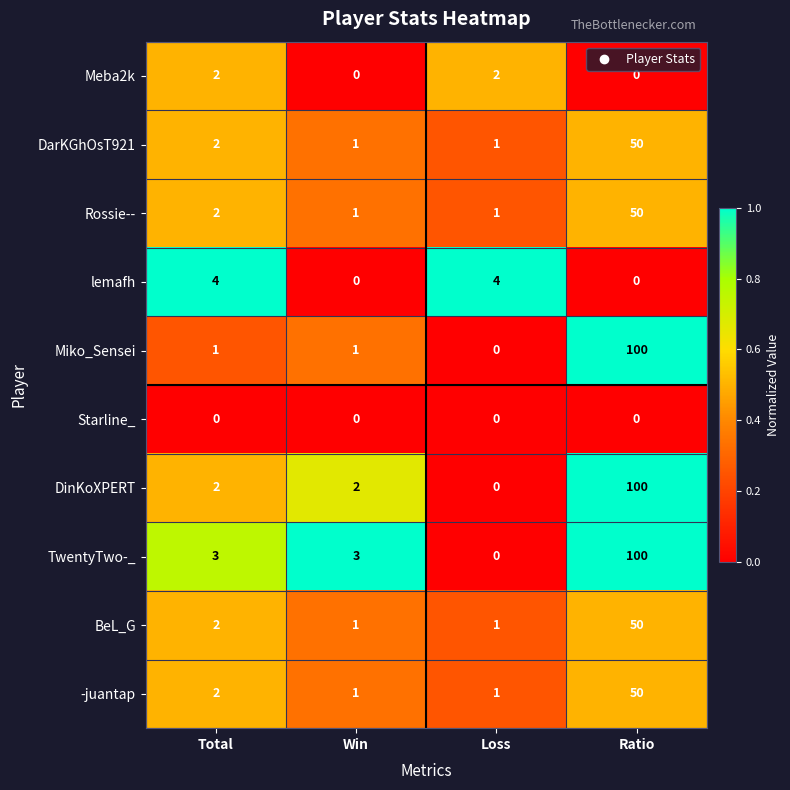

What is the total value across all series at Ratio?

500